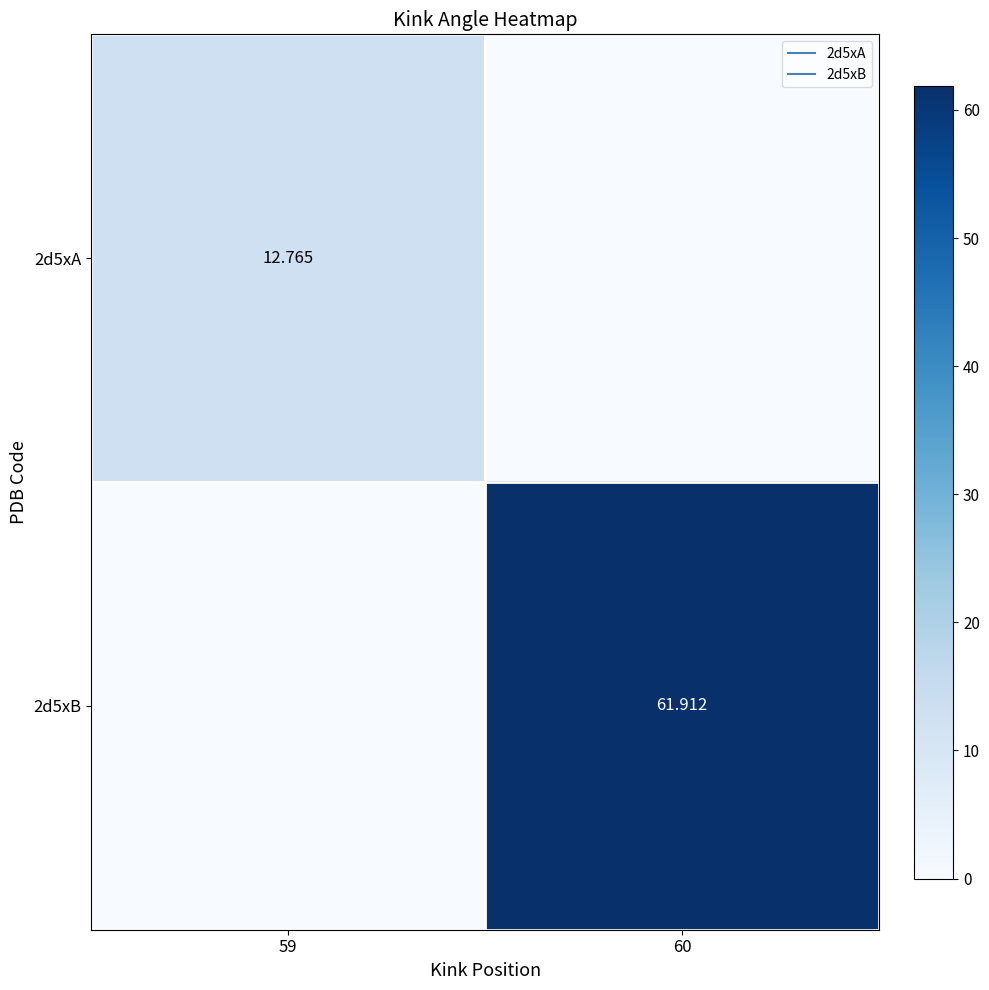

The value of 2d5xA at 60 is 8.9. True or false?

False